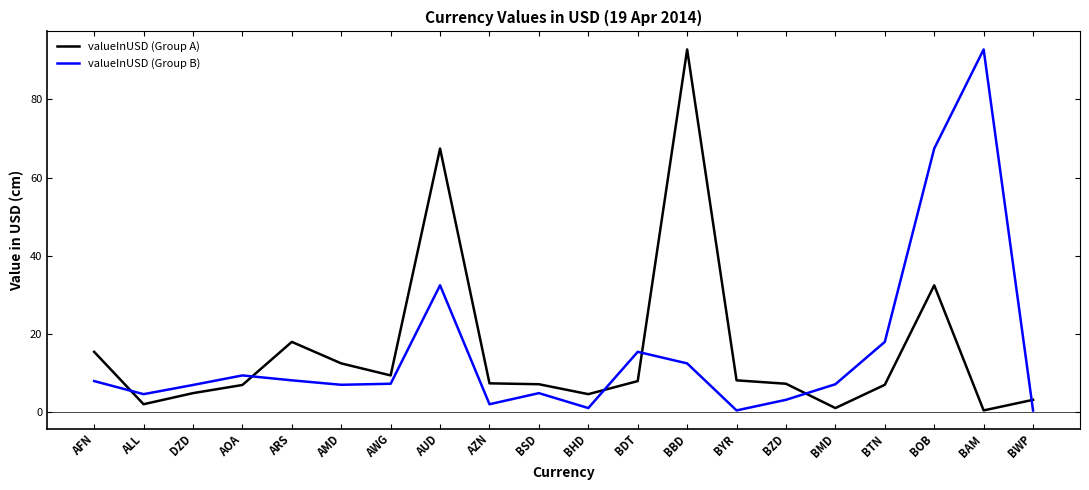

At which label does valueInUSD (Group B) reach its peak?

BAM